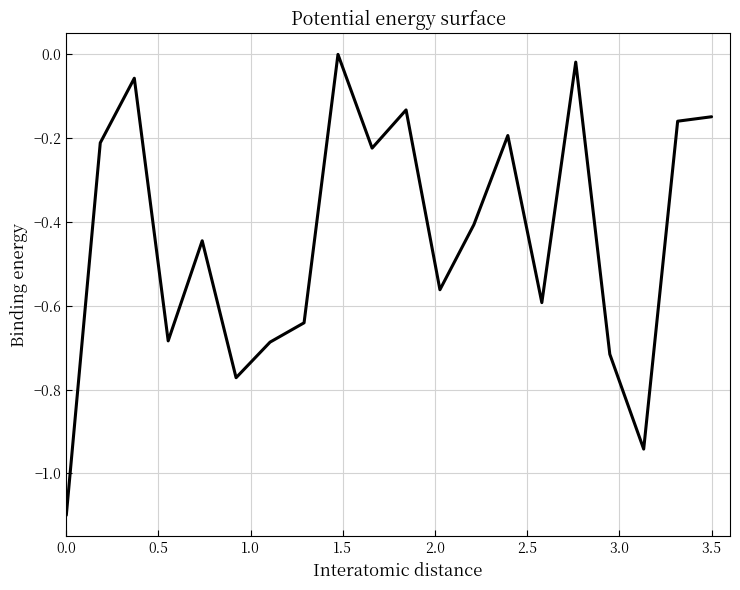

What is the difference between the maximum and minimum values?

1.1